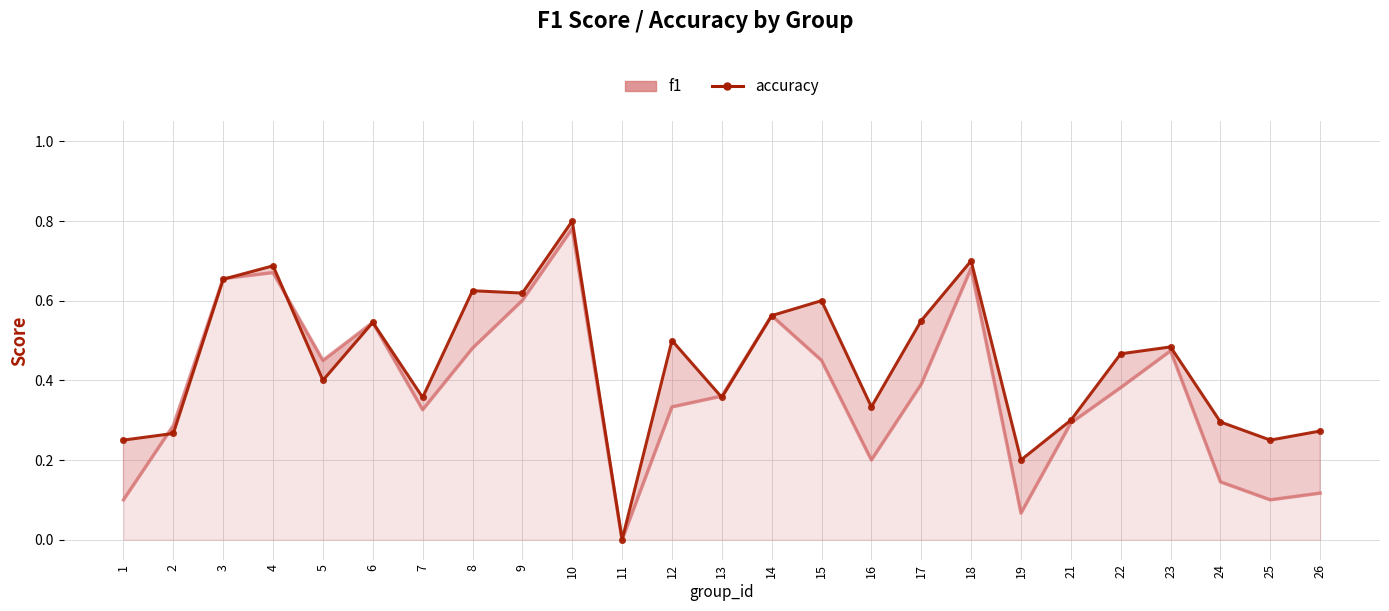

The value of accuracy at 23 is 0.2. True or false?

False